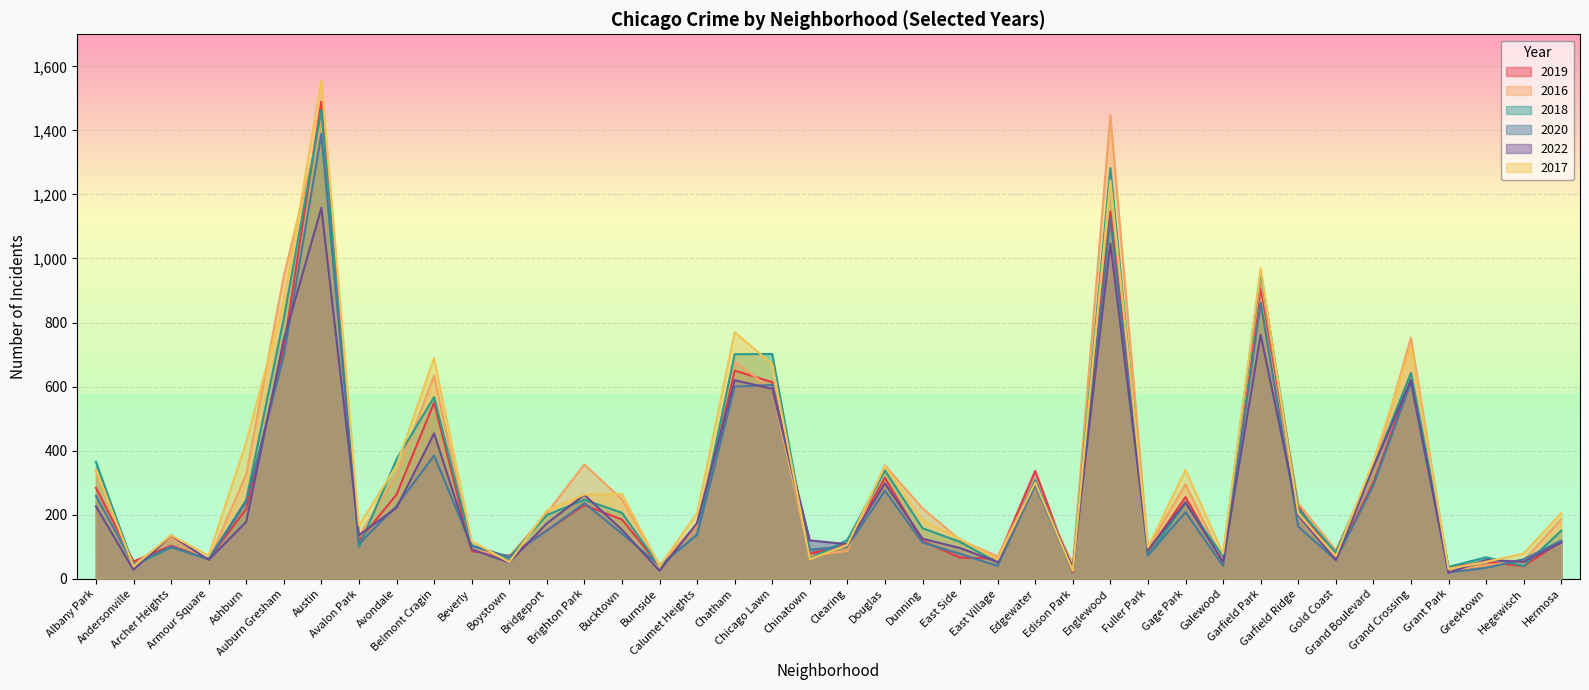

Count the number of data series in this chart.

6